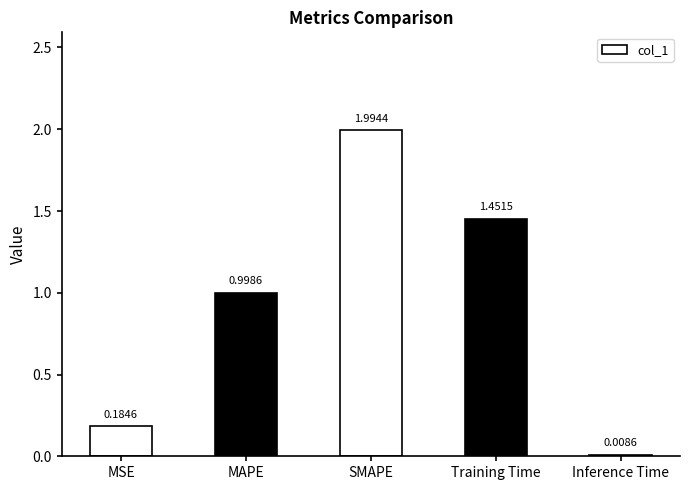

What is the difference between the values at MSE and MAPE?

0.8